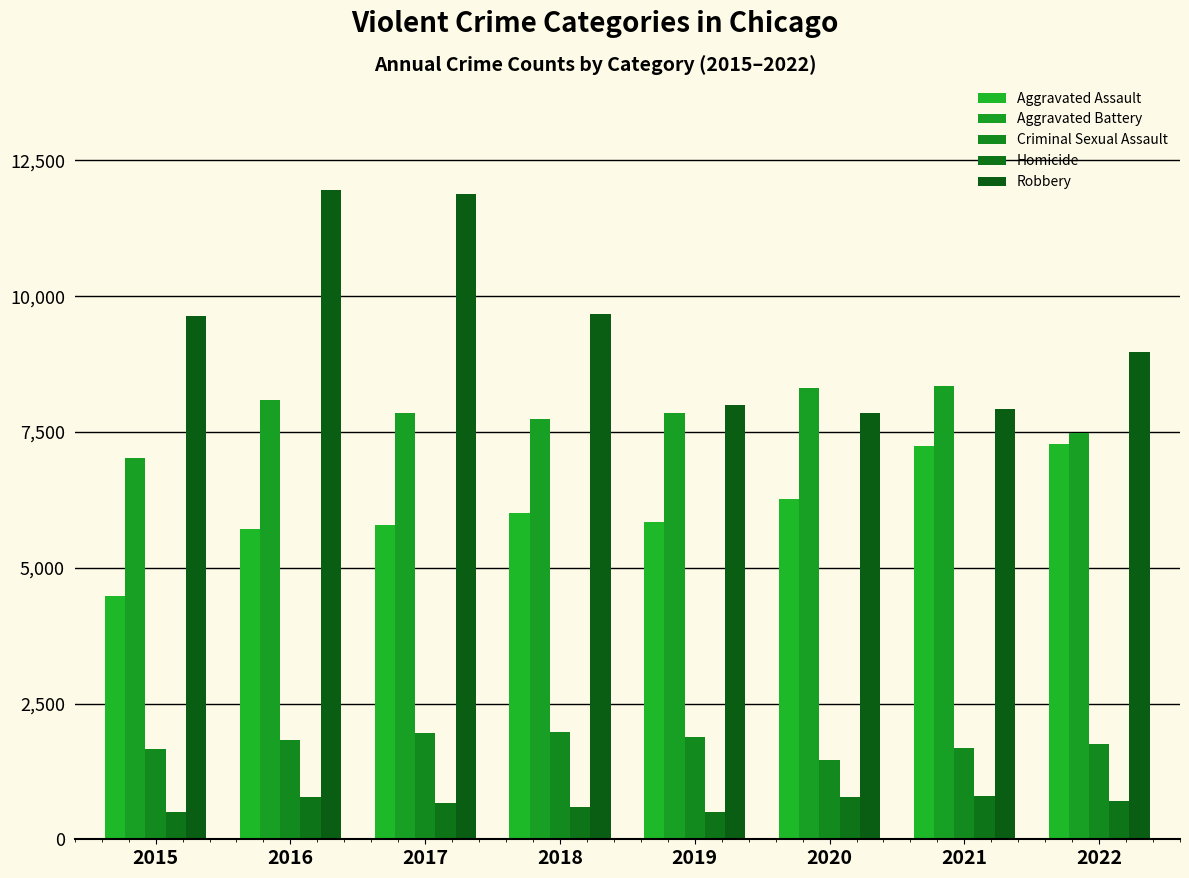

The Homicide series shows 220 at 2020. True or false?

False